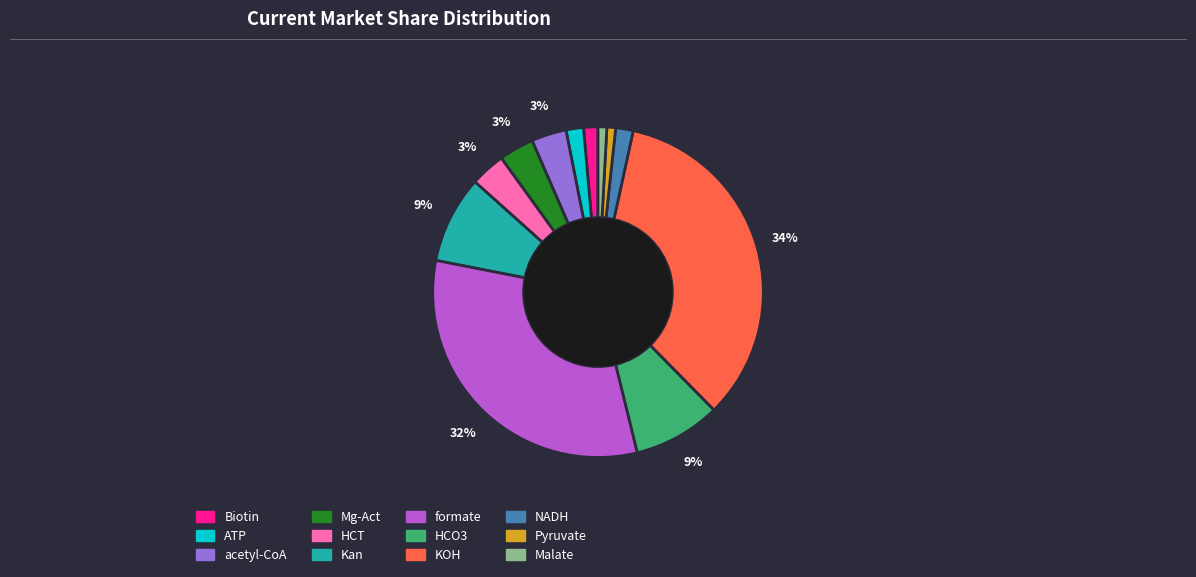

Combined, do Malate and Biotin account for over 50%?

No